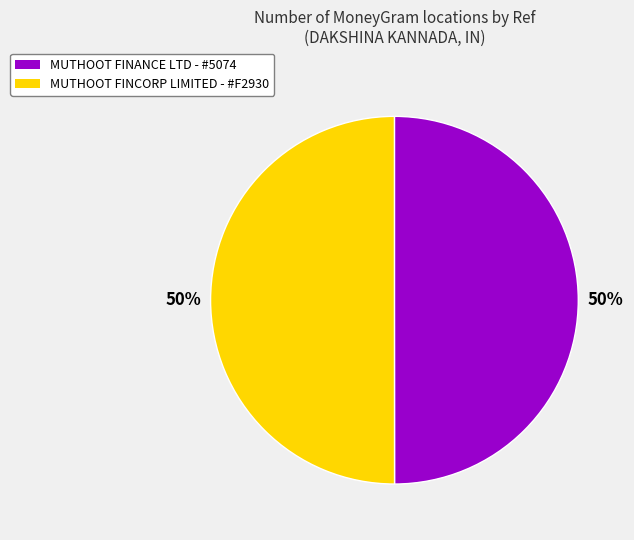

To the nearest percent, what is the average slice percentage?

50%